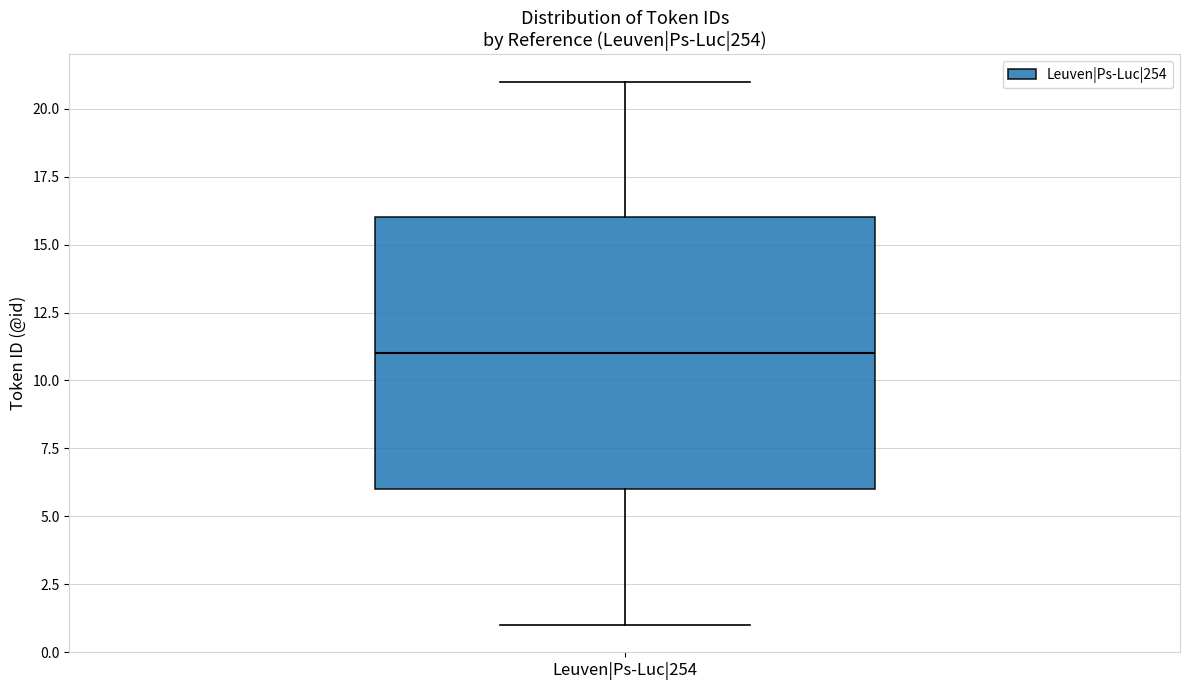

Transcribe this box plot: give where the median line is, the range the box spans, and where the two whiskers end, as read against the y-axis. The values are not printed on the chart, so give them approximately, as read against the axis.

median 11, box 6 to 16, whiskers 1 to 21